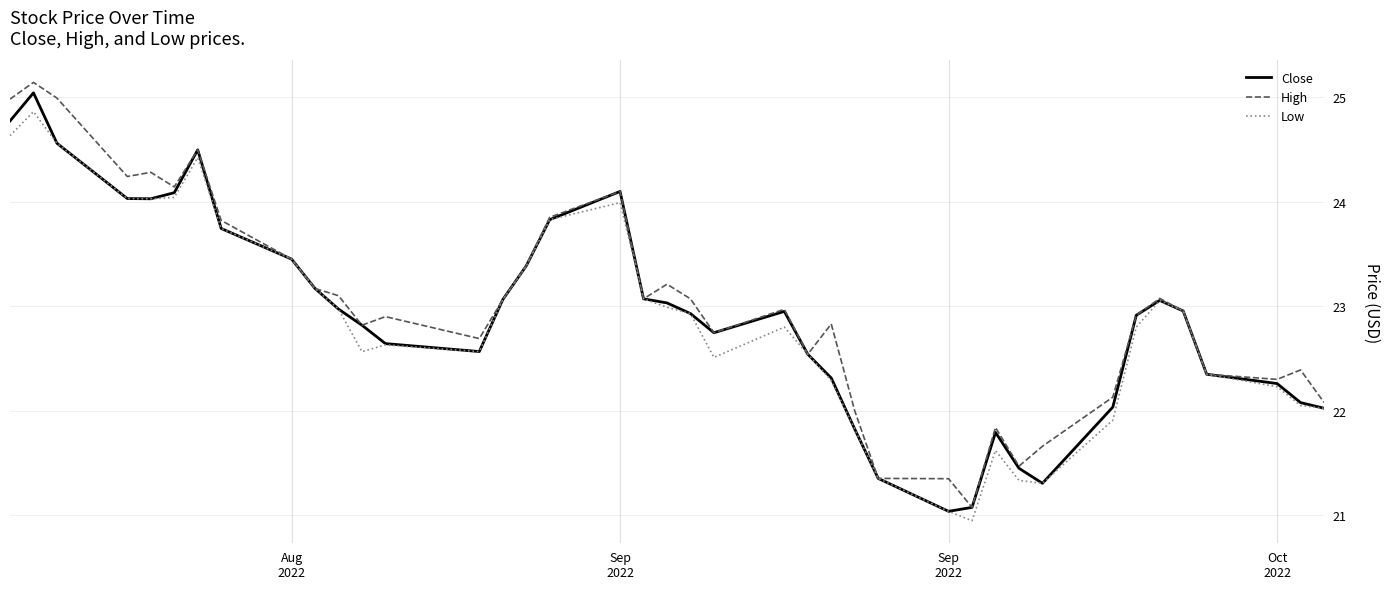

What is the lowest value of the Close series?

21.0